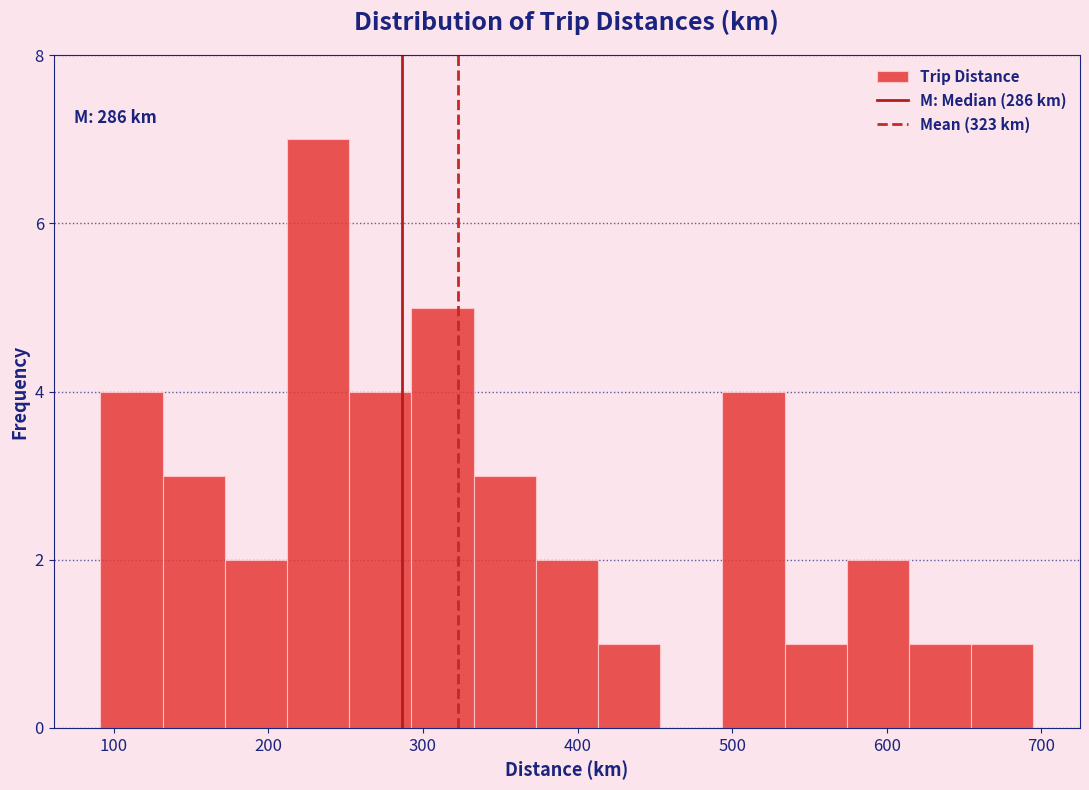

Over which range of the x-axis is the bar tallest?

210 to 250